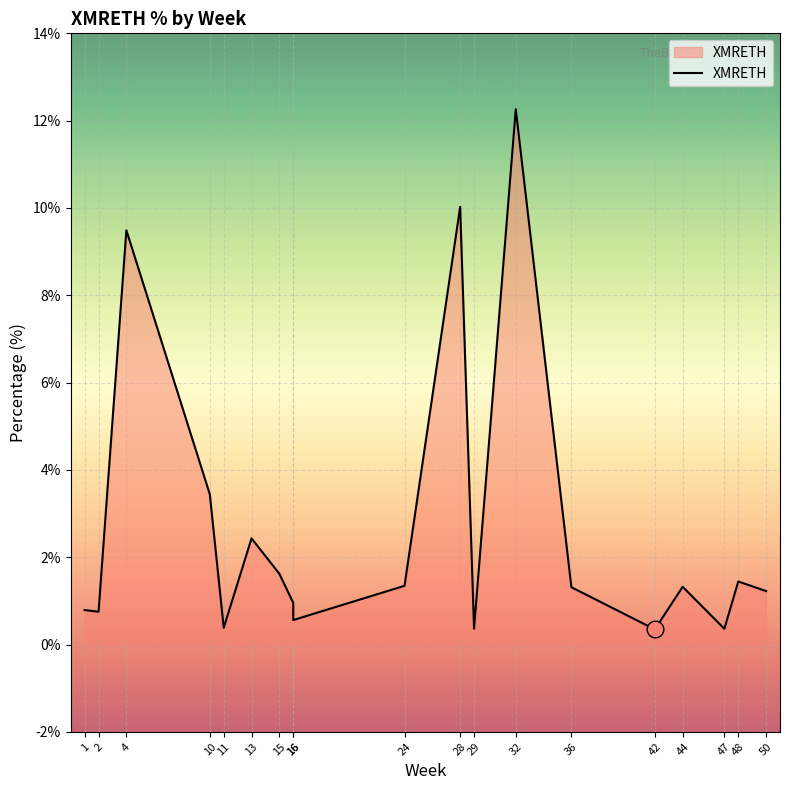

What is the minimum value shown in the chart?

0.3